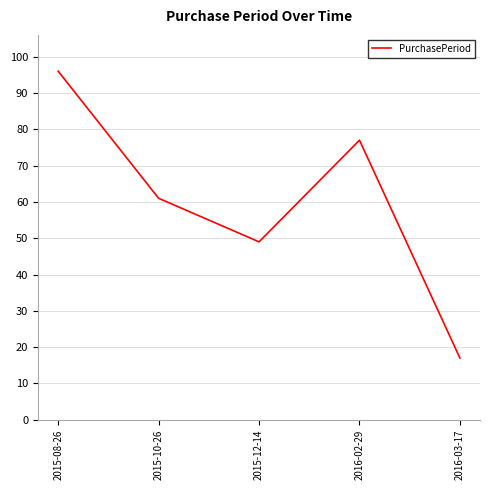

Reading left to right, extract all data points from this chart.

96	61	49	77	17